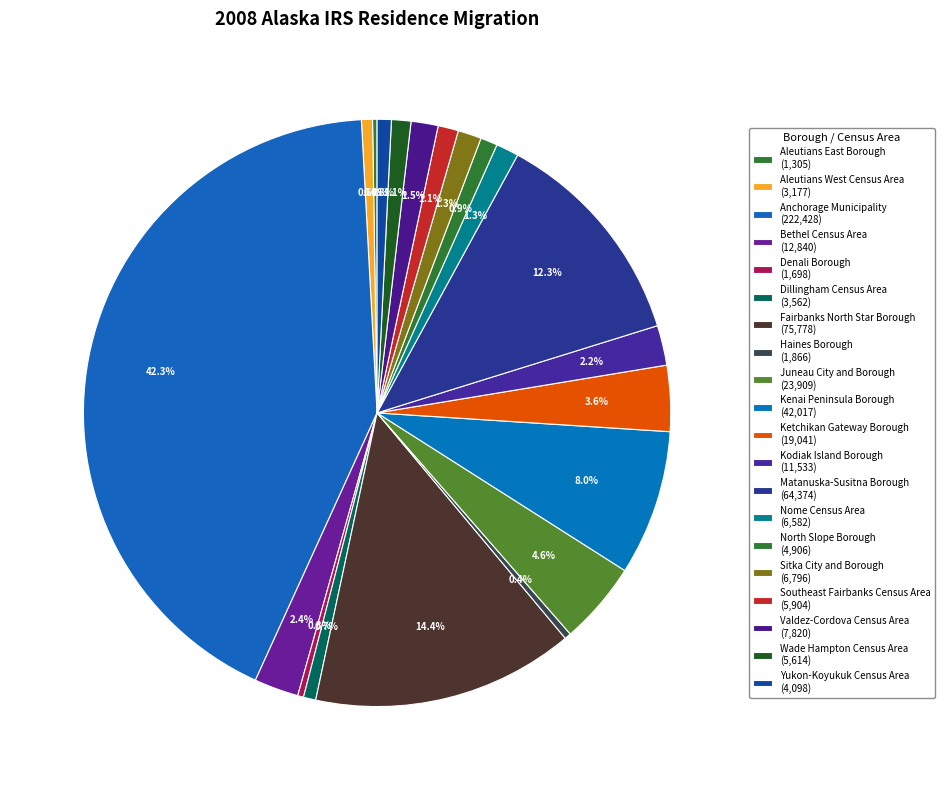

Which slice is the largest?

Anchorage Municipality